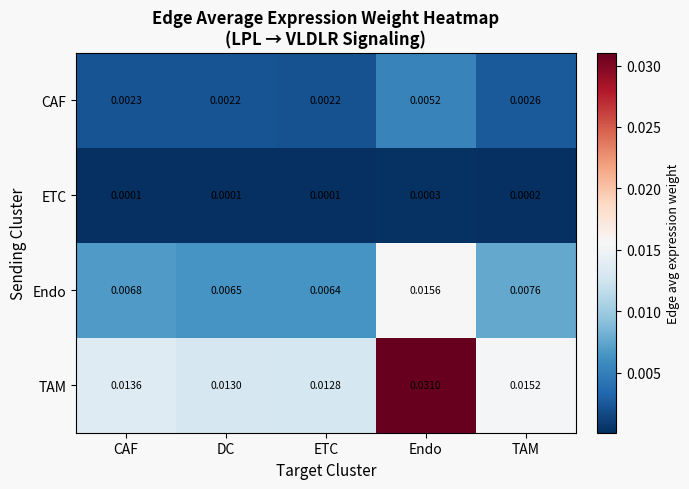

Between CAF and TAM, which series saw the biggest shift?

TAM